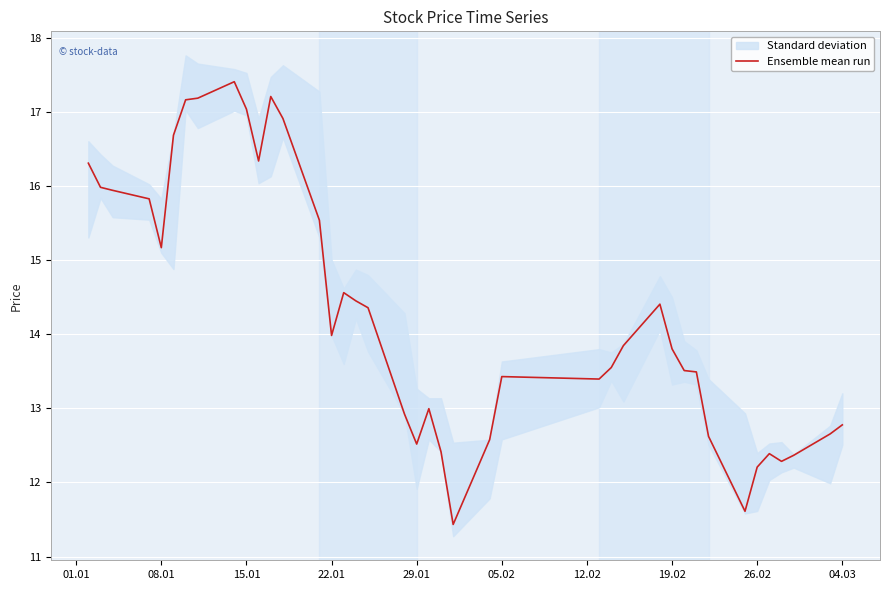

The Ensemble mean run series shows 12.2 at 26.02. True or false?

True